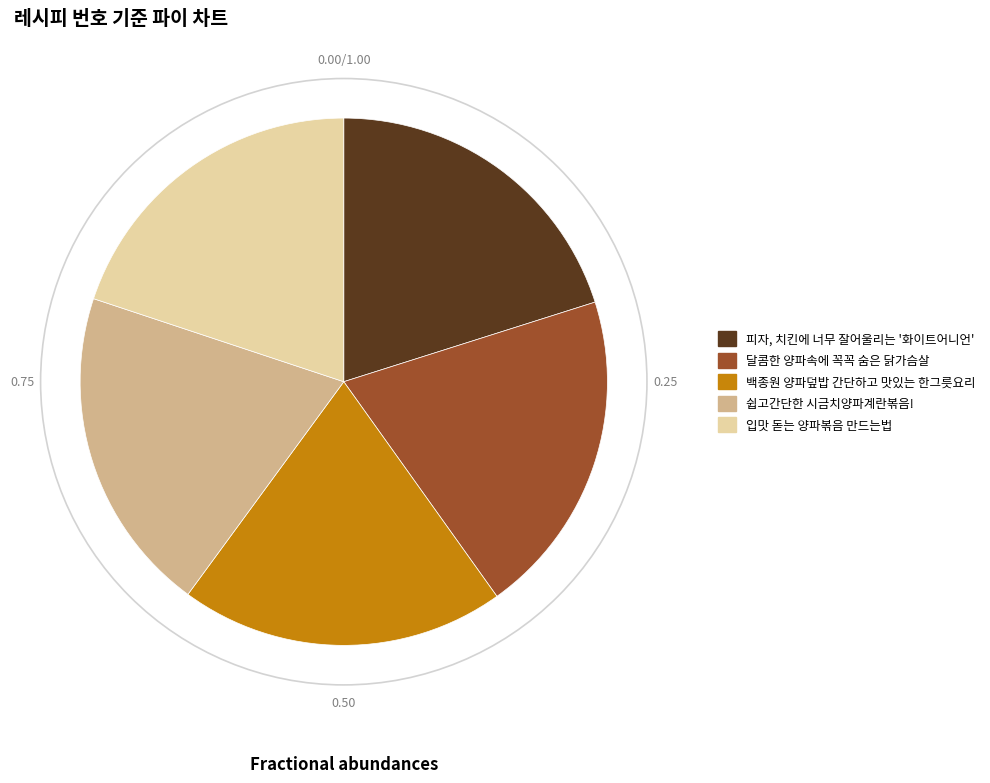

Is 쉽고간단한 시금치양파계란볶음! the majority of the pie?

No